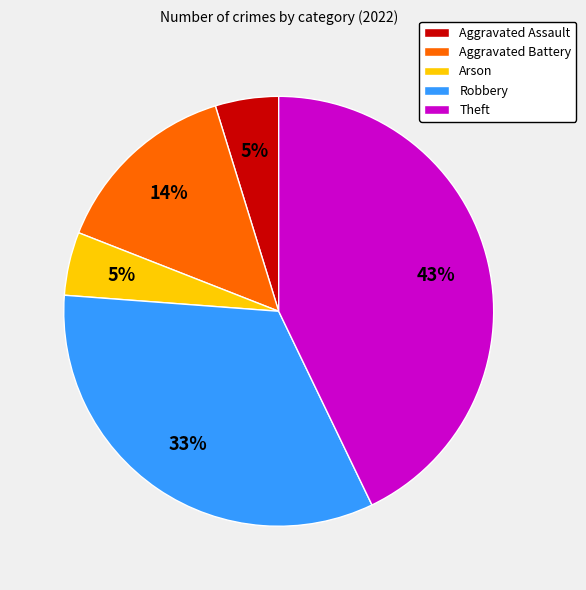

What is the largest slice in the pie chart?

Theft